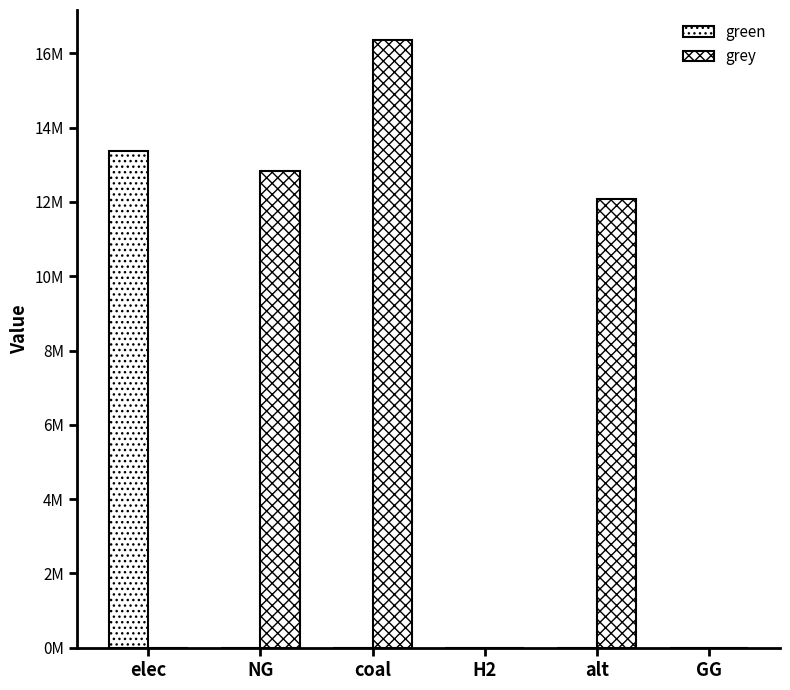

Are the bars grouped side by side (vs. stacked)?

Yes